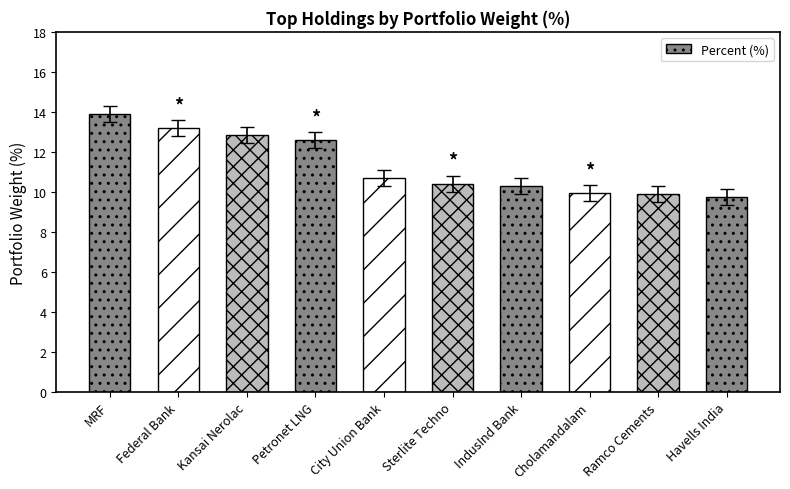

What is the ratio of the value at IndusInd Bank to the value at Petronet LNG?

0.8